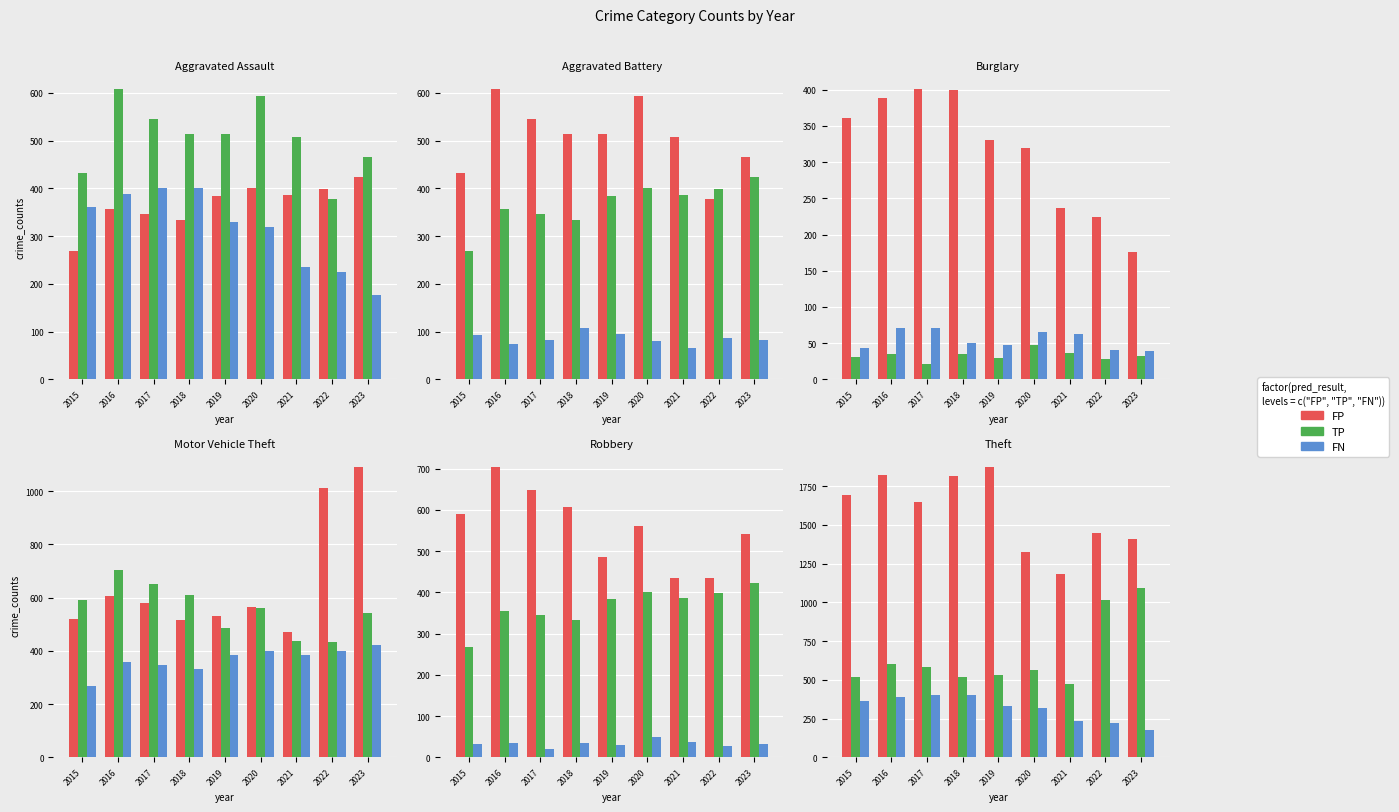

Which series has the largest range (max minus min)?

FP